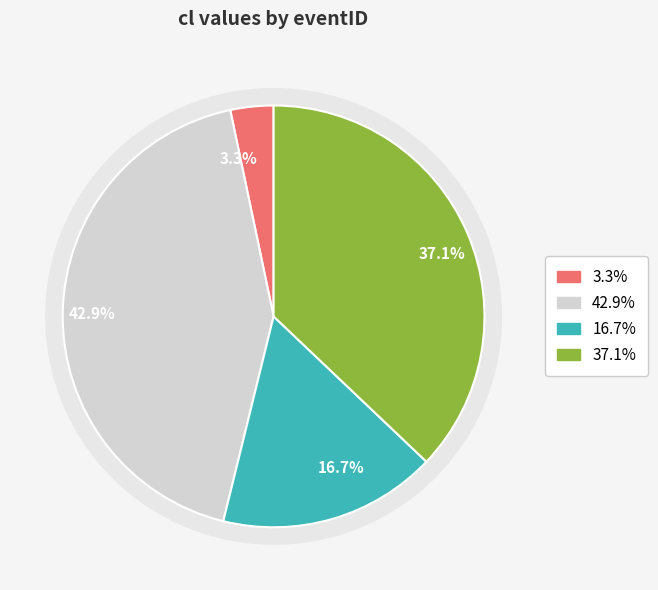

Is there a majority slice in this chart?

No